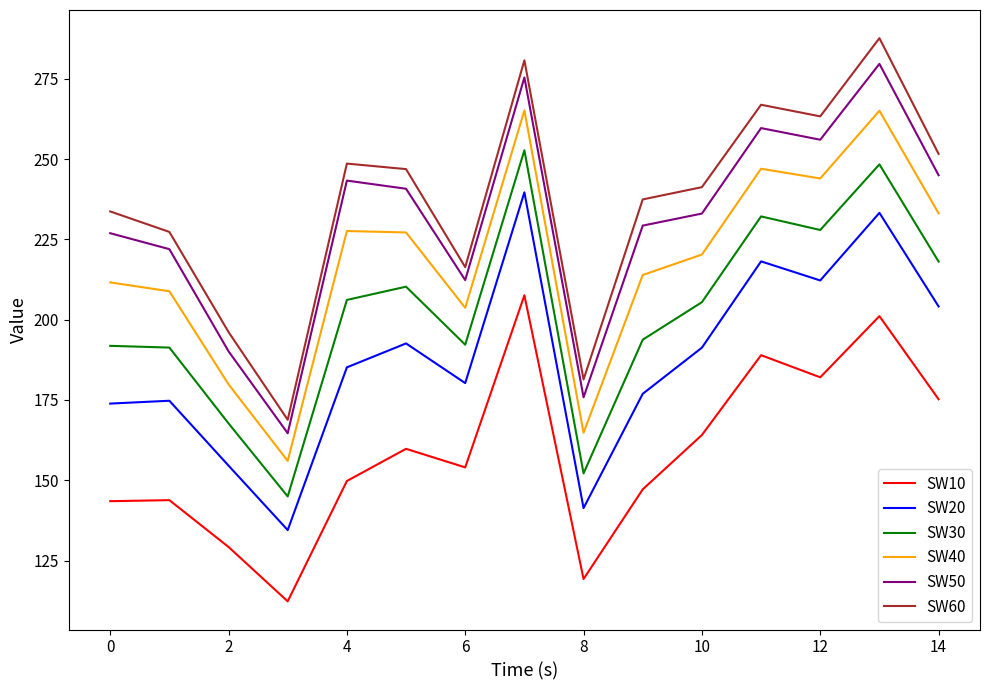

What is the average value of the SW40 series?

217.9